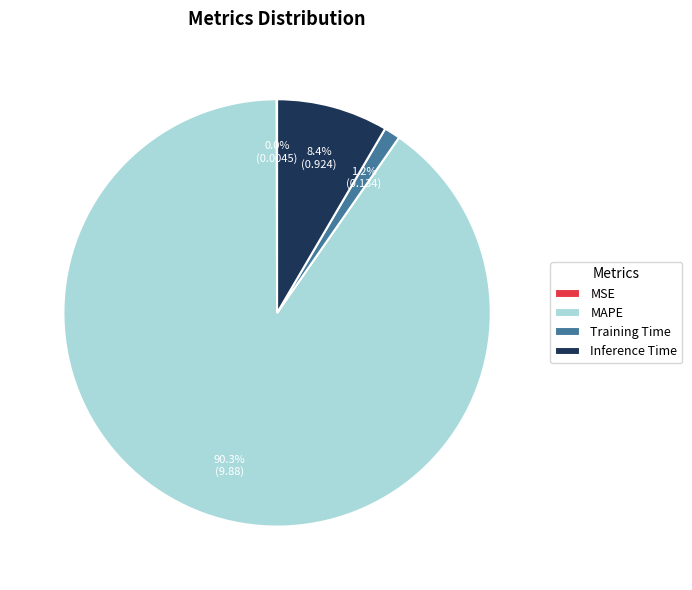

Which has a higher value, Inference Time or MAPE?

MAPE